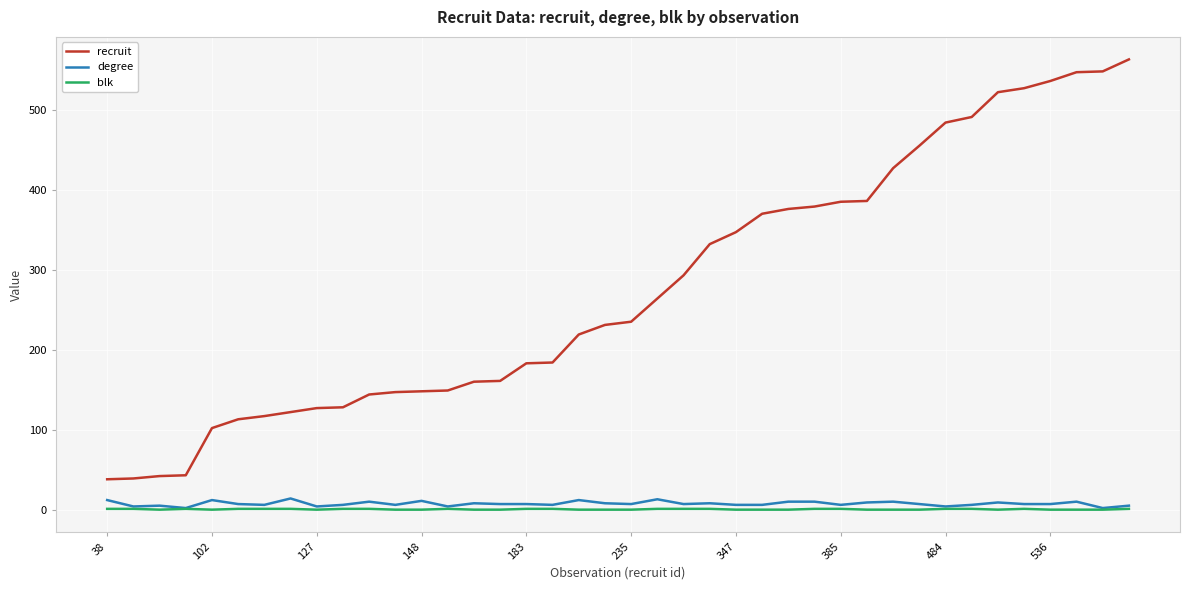

Which series has the widest spread of values?

recruit